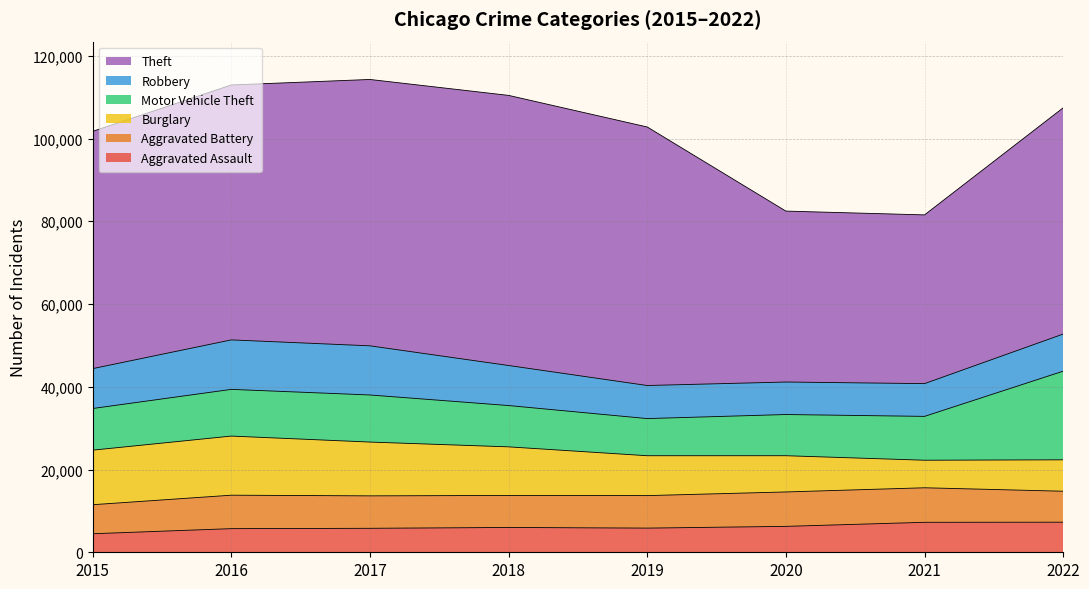

Reading right to left, list all the values displayed in this chart.

Aggravated Assault: 7270	7243	6263	5841	6001	5793	5712	4480
Aggravated Battery: 7487	8348	8319	7857	7734	7845	8085	7018
Burglary: 7592	6658	8757	9639	11746	13001	14289	13184
Motor Vehicle Theft: 21425	10598	9956	8977	9984	11380	11286	10068
Robbery: 8970	7918	7855	7994	9679	11880	11960	9638
Theft: 54684	40782	41312	62485	65285	64381	61618	57350